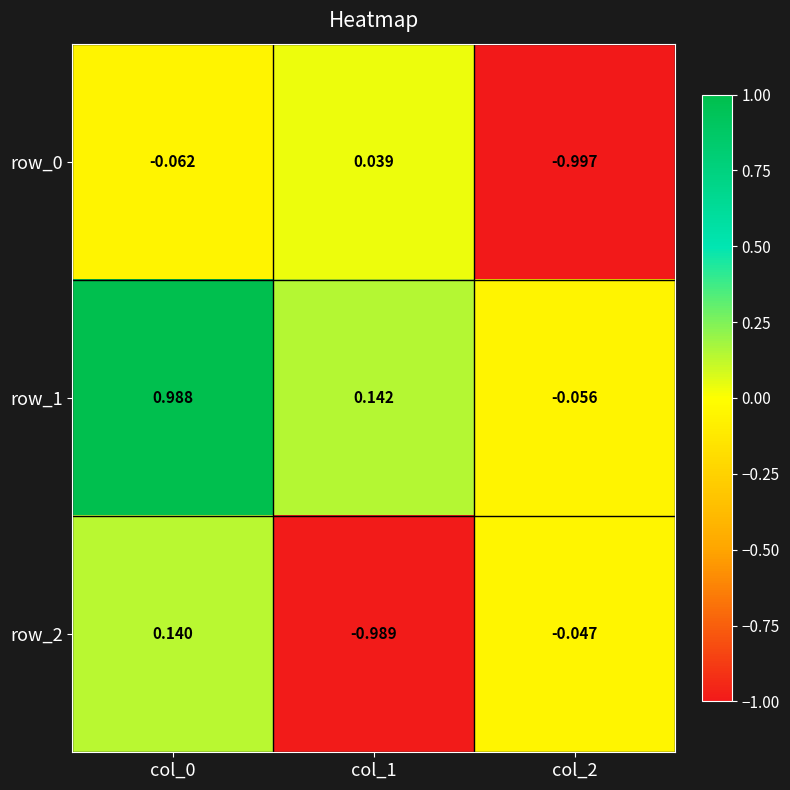

How many data points in row_0 are less than 0?

2